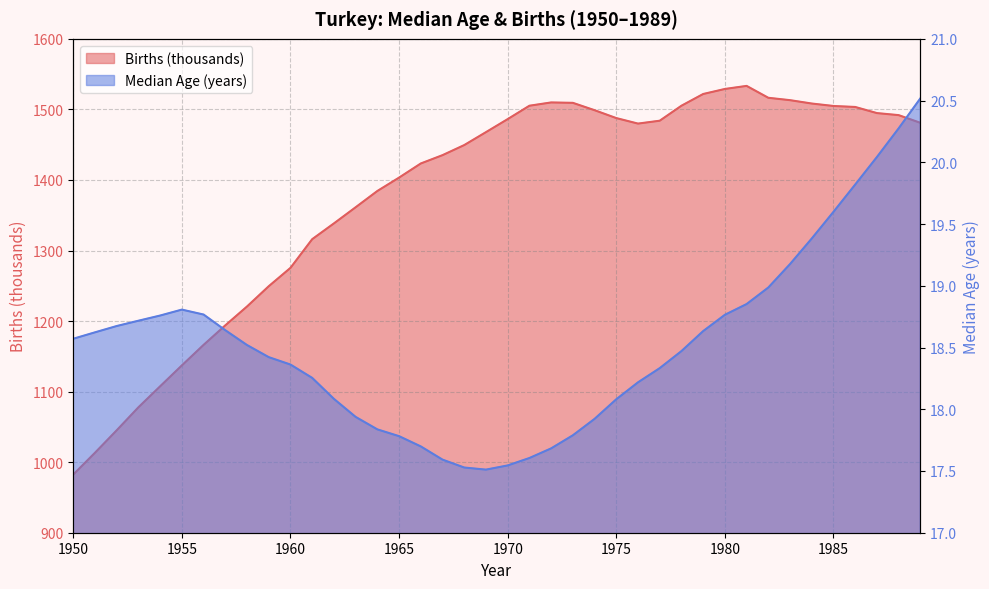

Is it true that Births (thousands) equals 1316.0 at 1961?

True